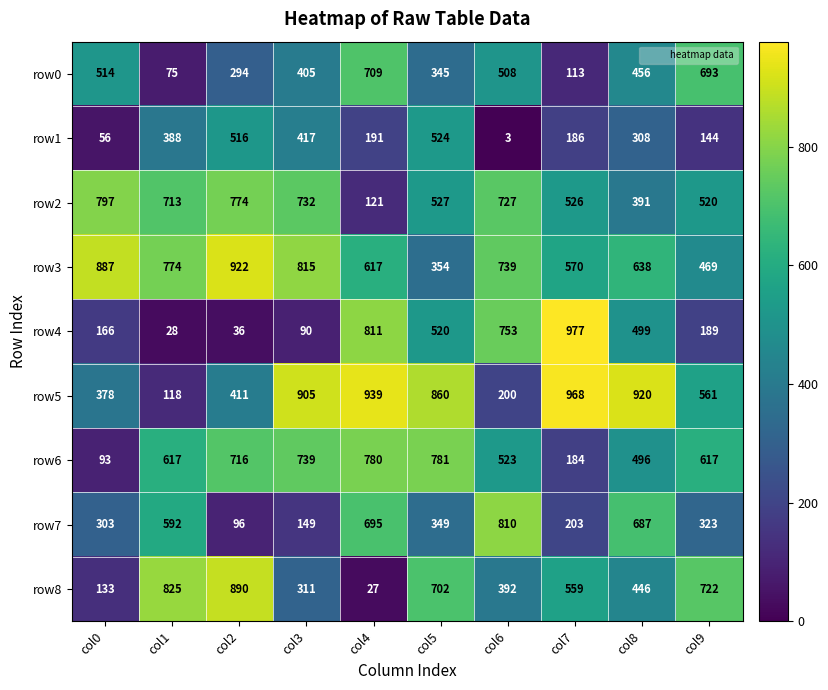

Which category has the highest value across all series?

col7